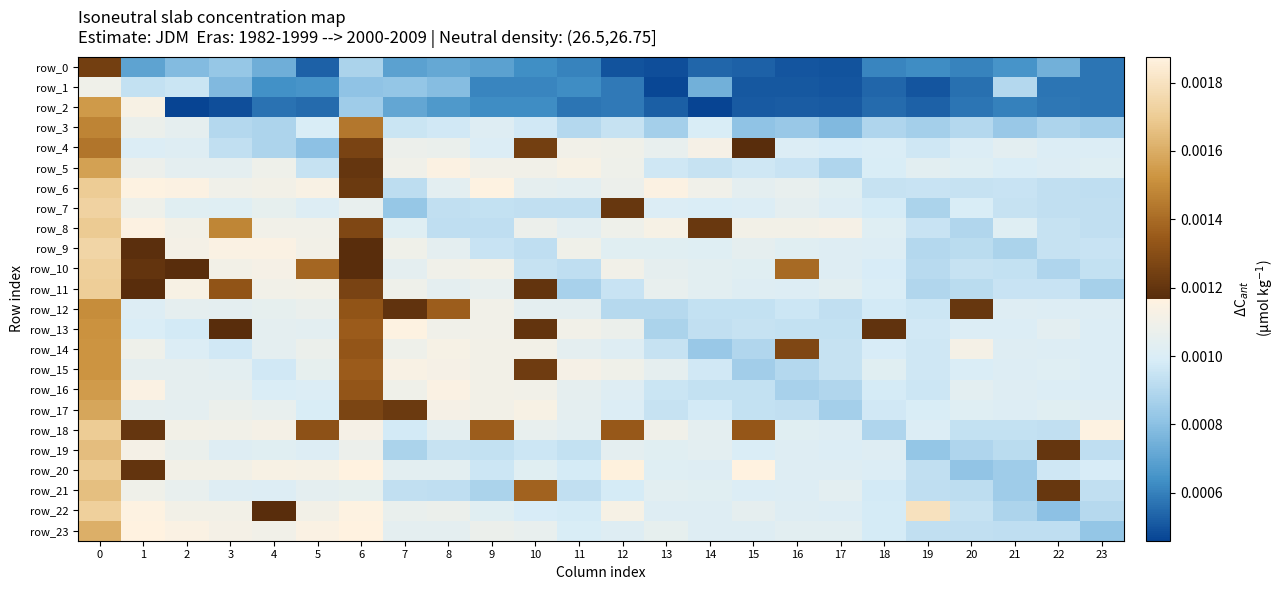

List the series in order of their peak value, highest first.

row_20, row_22, row_9, row_7, row_10, row_11, row_18, row_6, row_8, row_21, row_19, row_23, row_17, row_5, row_16, row_2, row_14, row_15, row_13, row_12, row_3, row_4, row_0, row_1